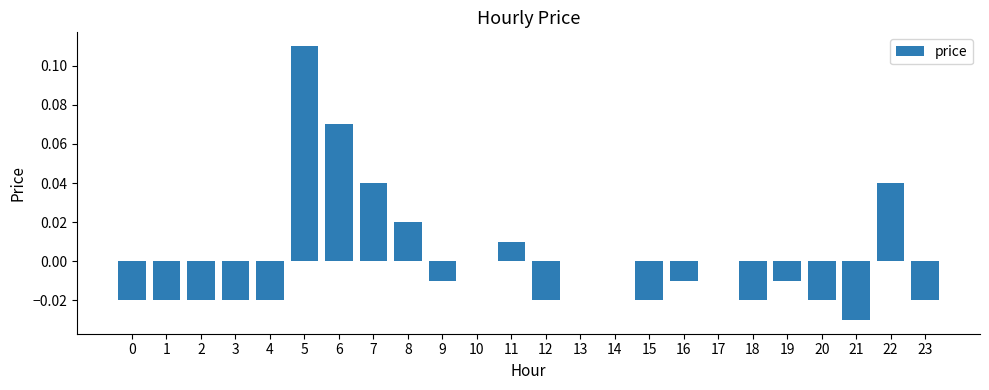

The chart shows a value of 0.0 at 13. True or false?

True